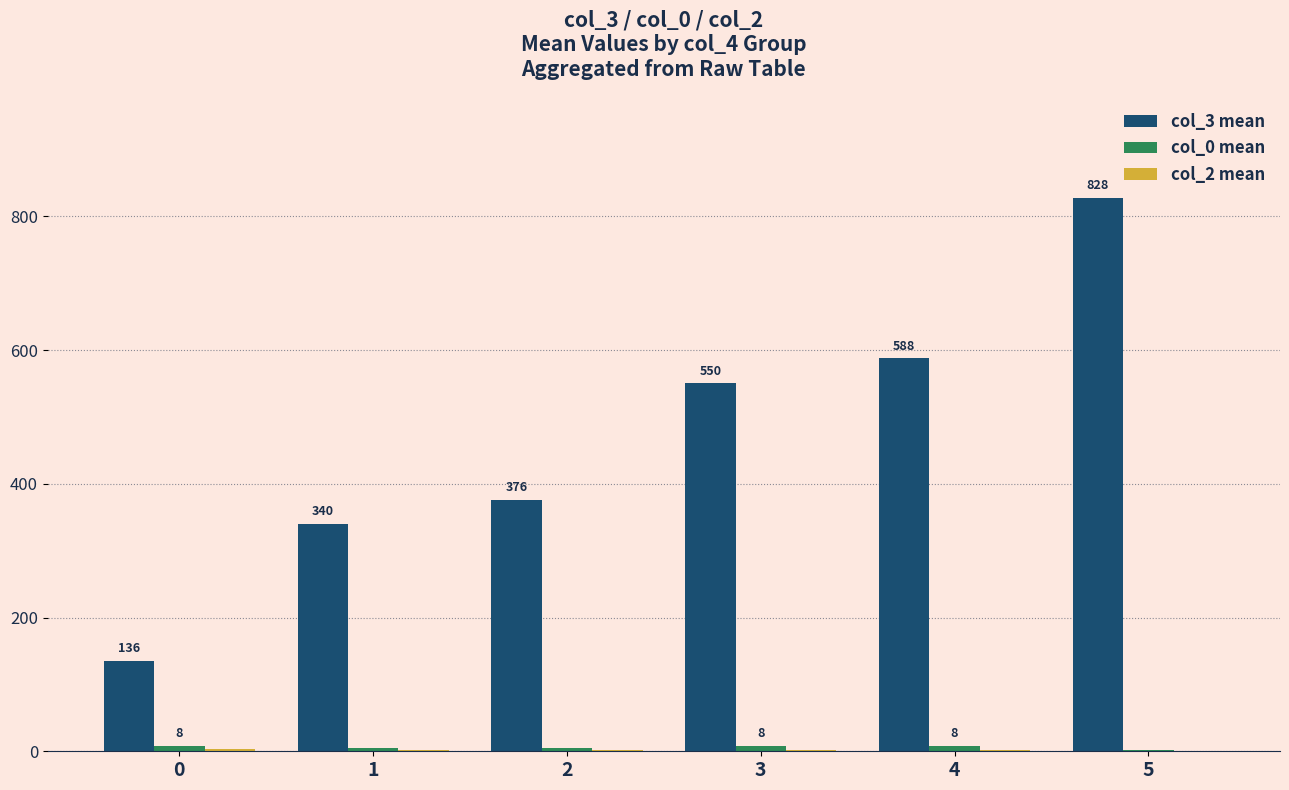

True or false: col_3 mean has a value of 209.8 at 4.

False